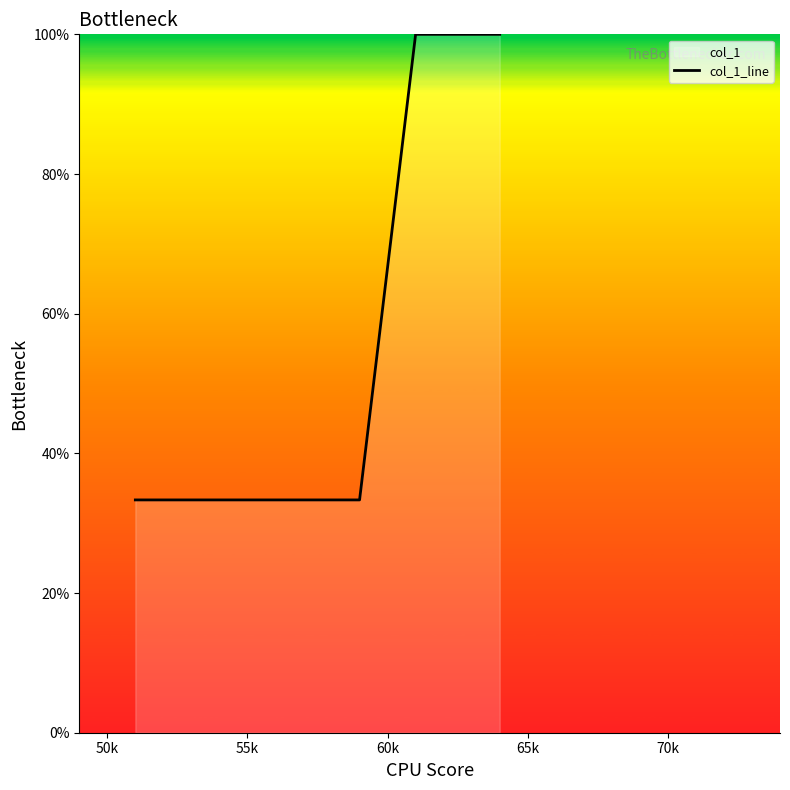

What is the difference between the maximum and minimum values?

66.7